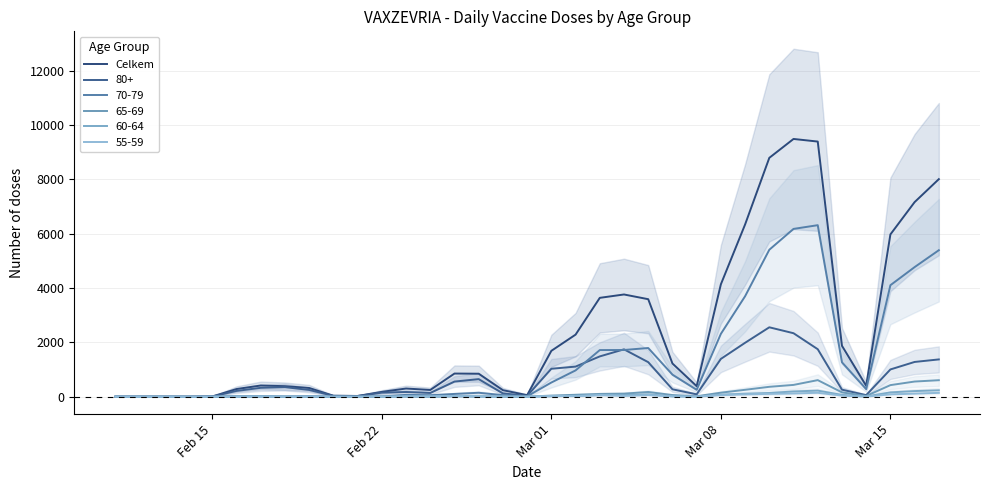

What is the greatest value displayed?

9486